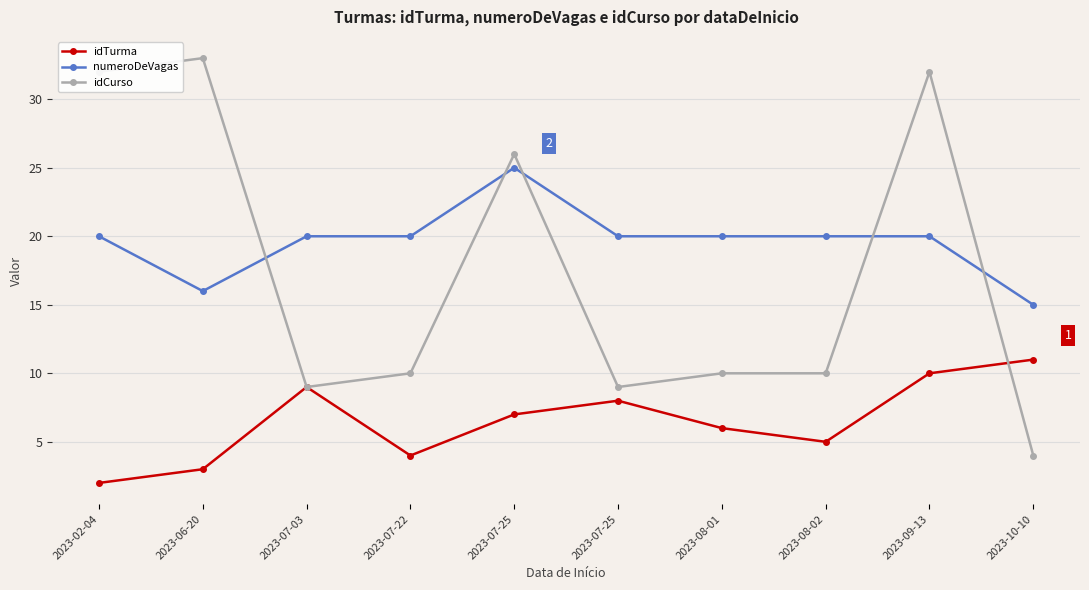

What is the total value across all series at 2023-10-10?

30